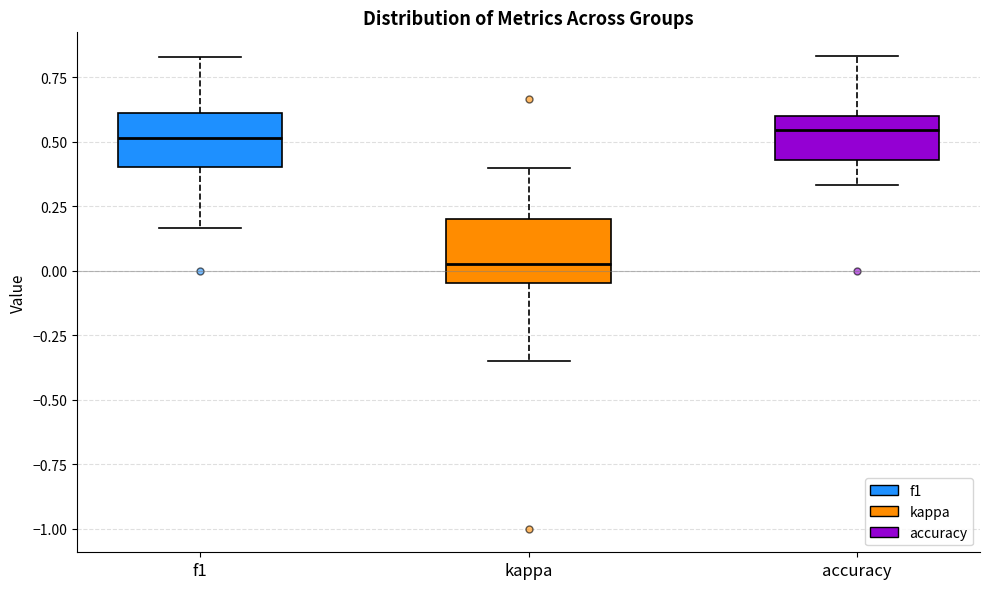

Where is the upper edge of the box for accuracy on the y-axis? The values are not printed on the chart, so give them approximately, as read against the axis.

0.60